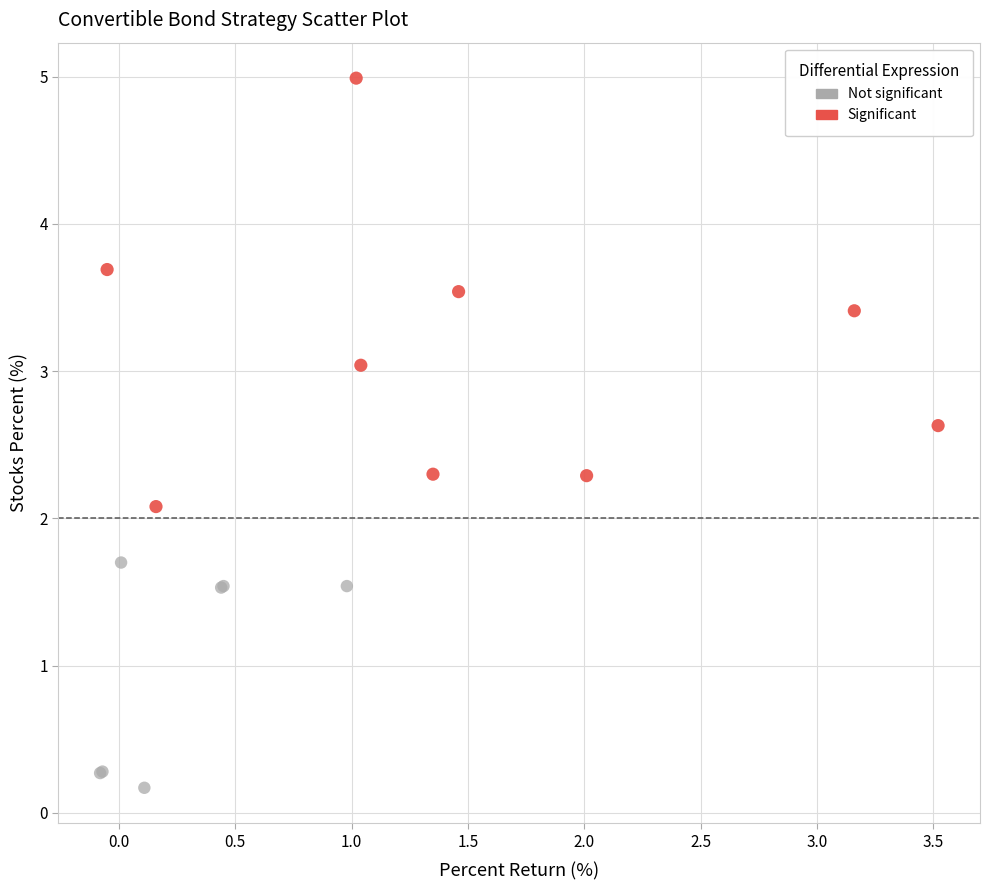

Which series reaches the minimum Y coordinate?

Not significant